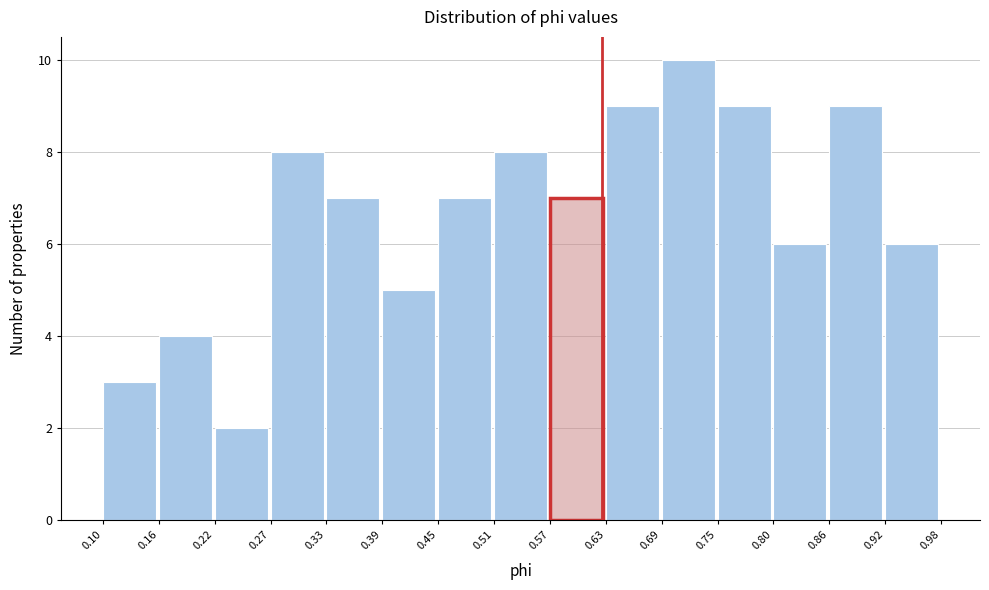

Reading left to right, list every bar in this chart as the range it spans on the x-axis followed by its height. The values are not printed on the chart, so give them approximately, as read against the axis.

0.10 to 0.16: 3
0.16 to 0.22: 4
0.22 to 0.27: 2
0.27 to 0.33: 8
0.33 to 0.39: 7
0.39 to 0.45: 5
0.45 to 0.51: 7
0.51 to 0.57: 8
0.57 to 0.63: 7
0.63 to 0.69: 9
0.69 to 0.75: 10
0.75 to 0.80: 9
0.80 to 0.86: 6
0.86 to 0.92: 9
0.92 to 0.98: 6